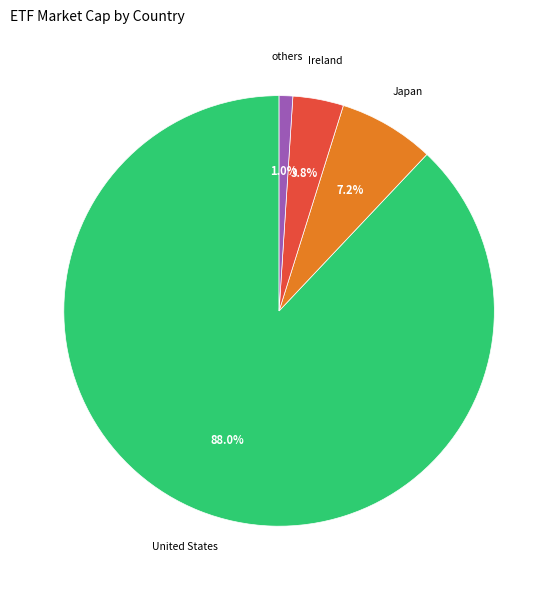

Does any single category account for the majority?

Yes